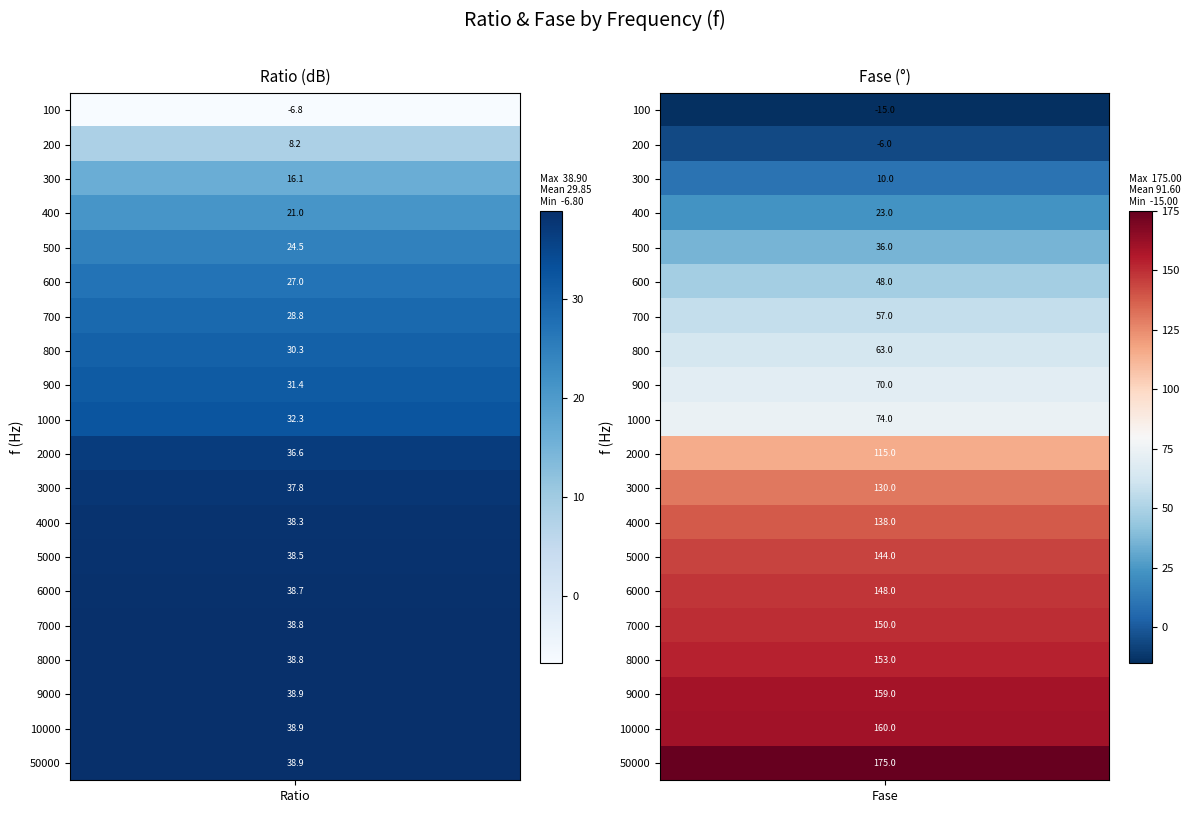

At which label does 200 first exceed 36?

10